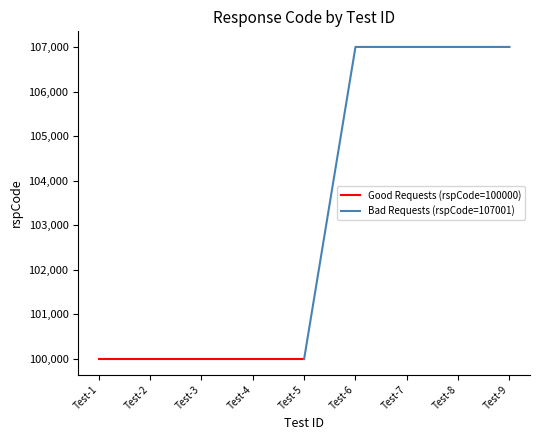

At Test-1, list the series in order from largest to smallest.

Good Requests (rspCode=100000), Bad Requests (rspCode=107001)